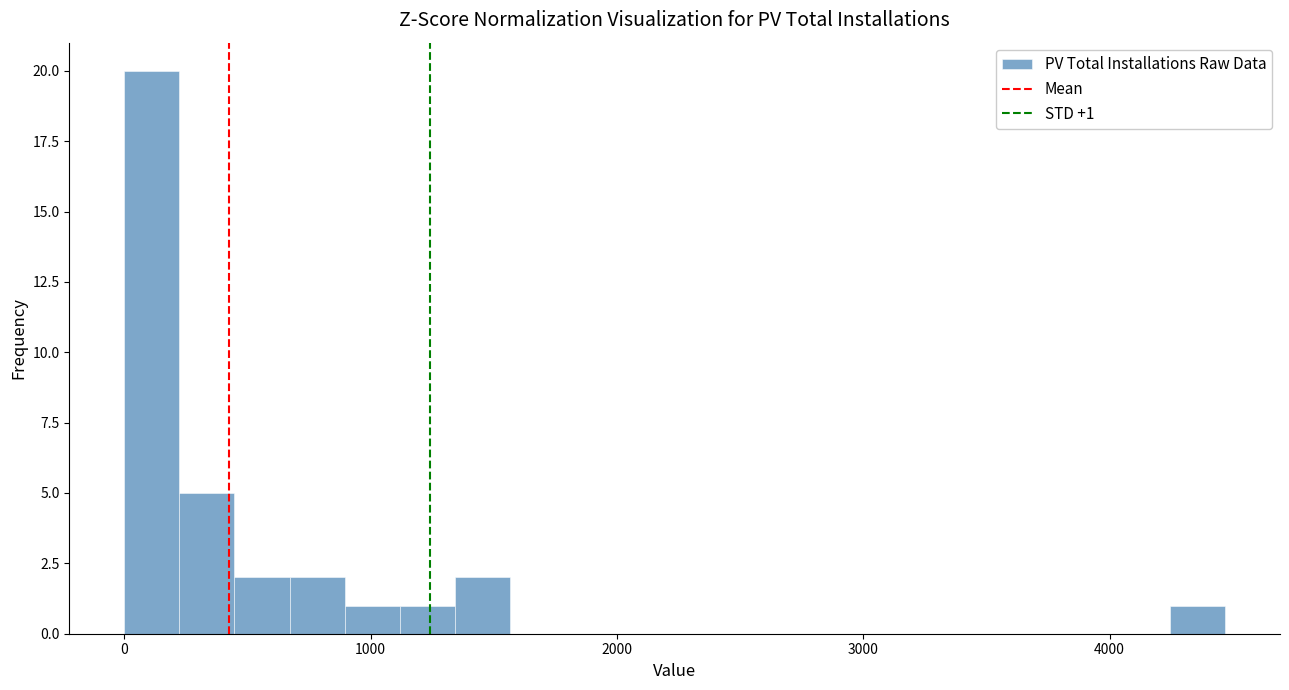

Around what value on the x-axis is the tallest bar? Give the approximate position of its centre, as read against the axis.

100